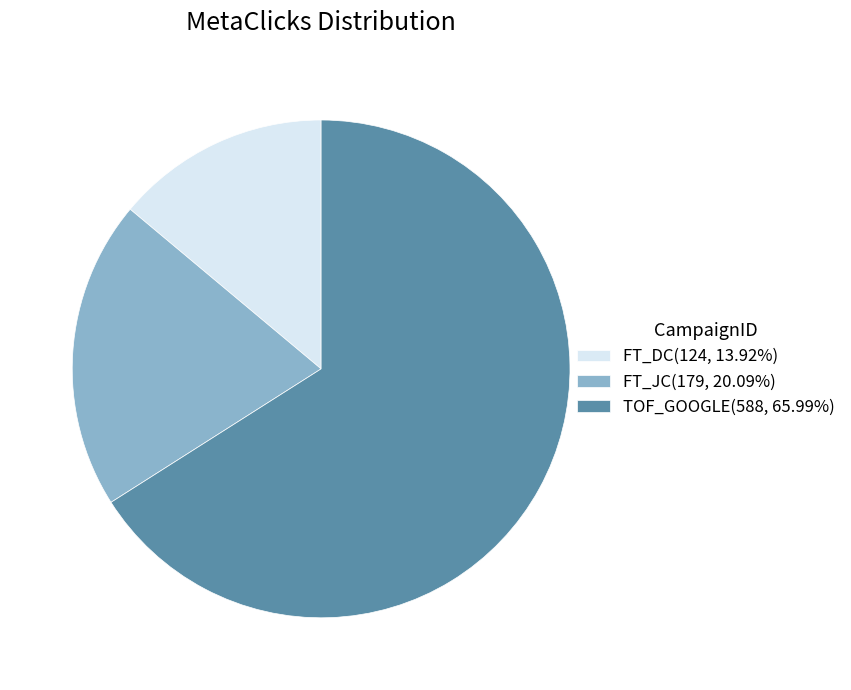

Is there any slice that represents more than half of the pie?

Yes